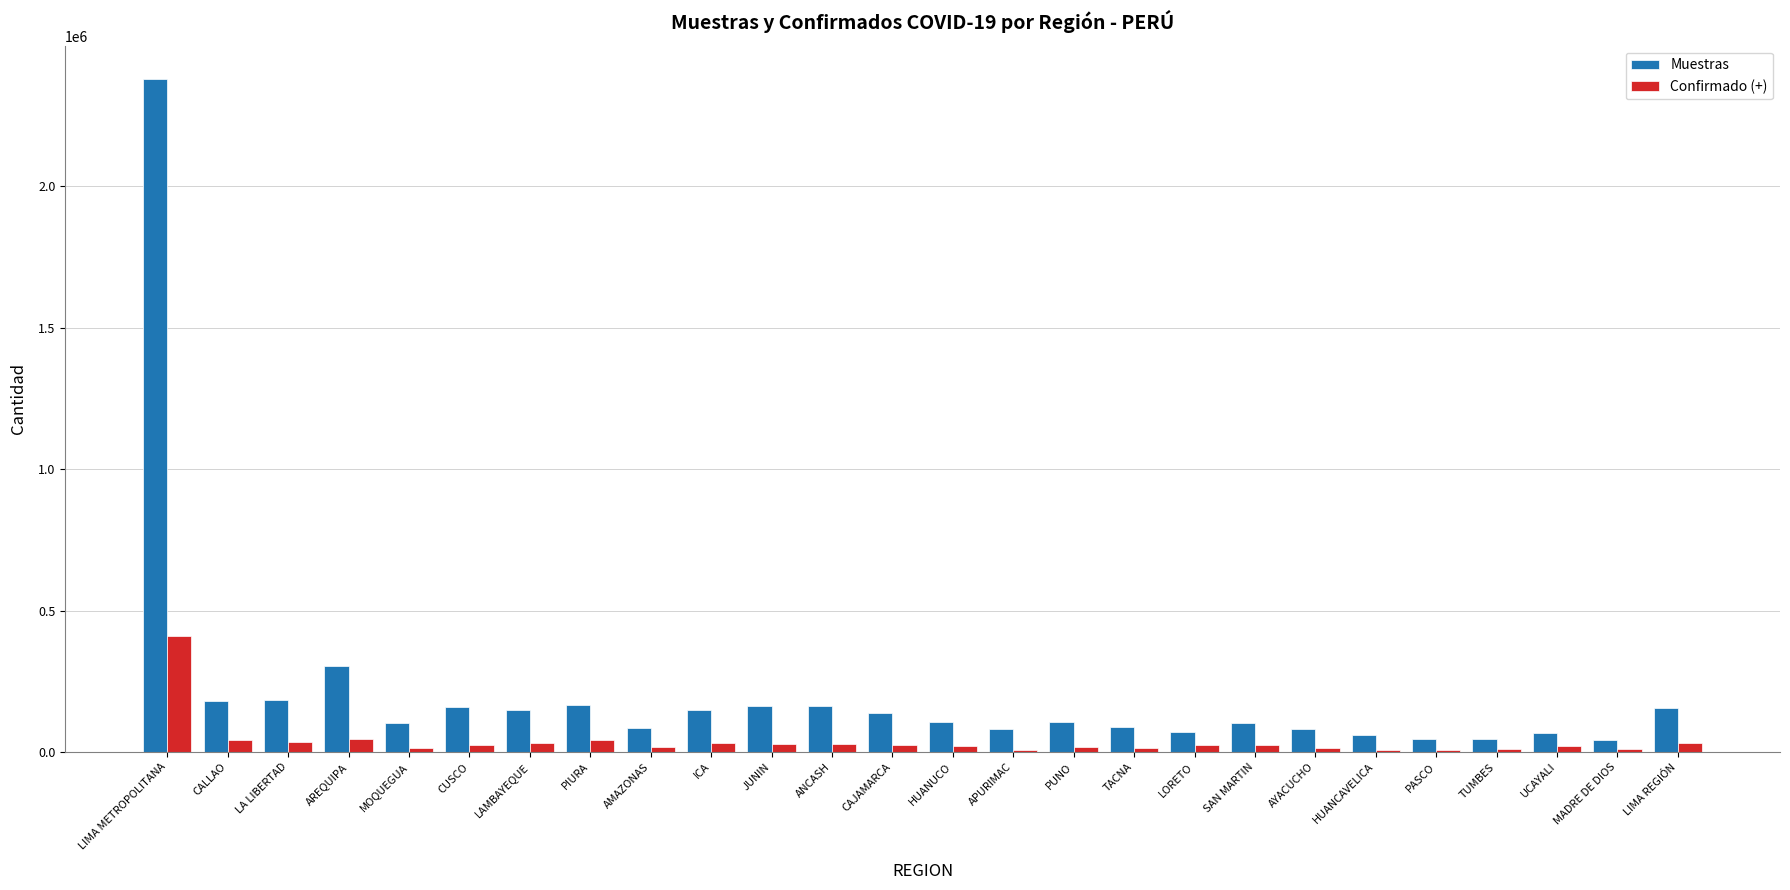

Is it true that Confirmado (+) equals 628610 at LIMA METROPOLITANA?

False